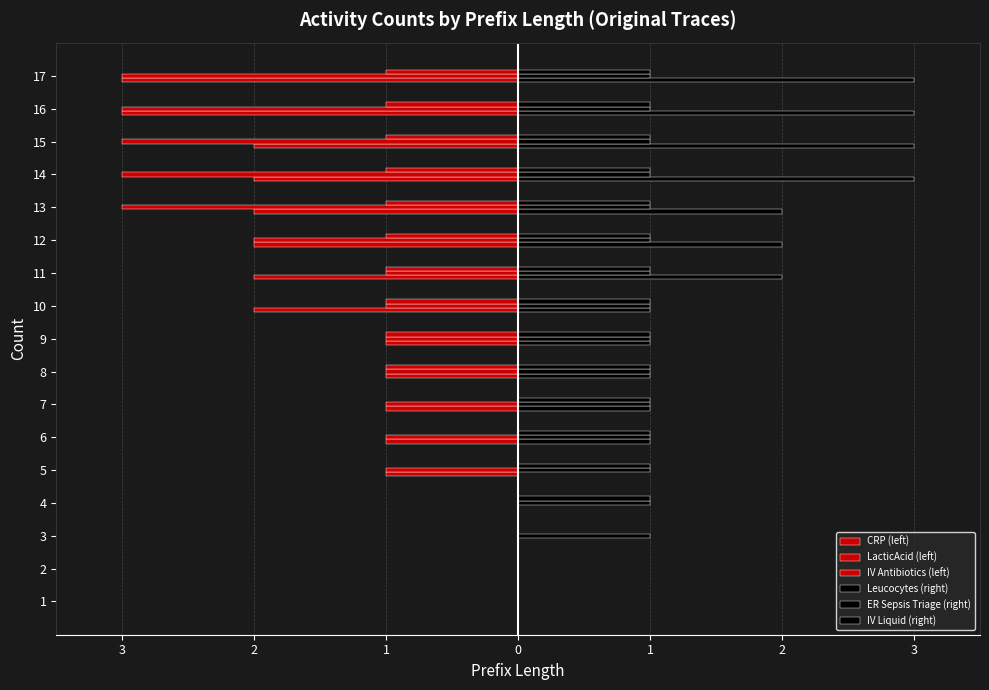

True or false: LacticAcid (left) has a value of -1 at 13.

False